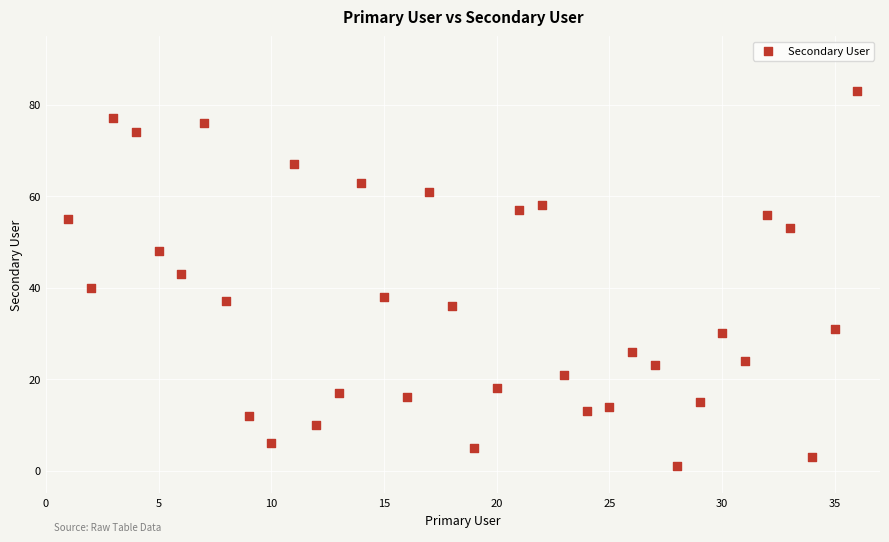

What is the range of X values (max minus min)?

35